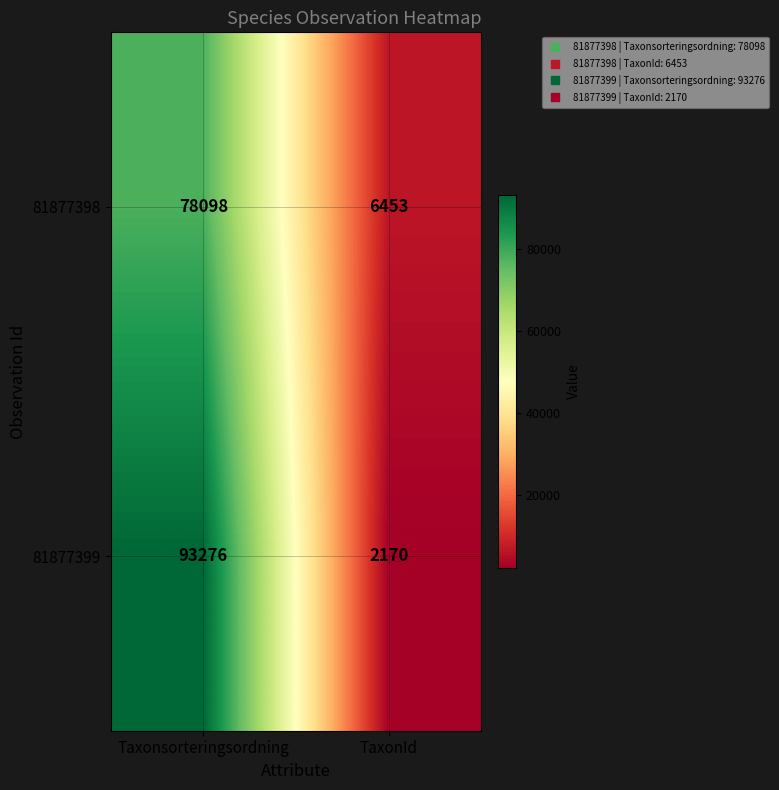

Reading left to right, extract all data points from this chart.

81877398: Taxonsorteringsordning=78098	TaxonId=6453
81877399: Taxonsorteringsordning=93276	TaxonId=2170